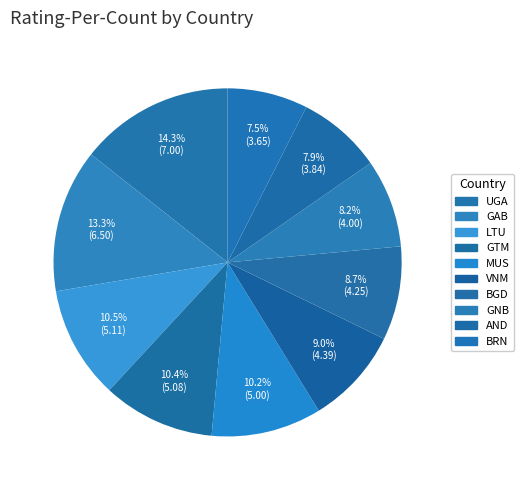

To the nearest percent, what portion does AND represent?

8%